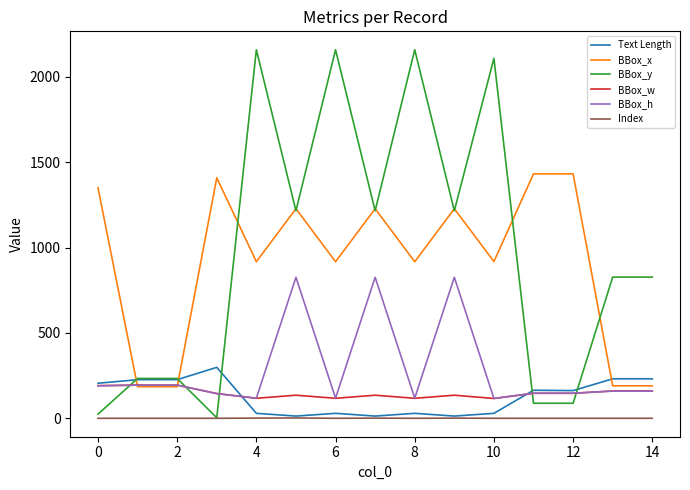

What is the minimum value shown in the chart?

1